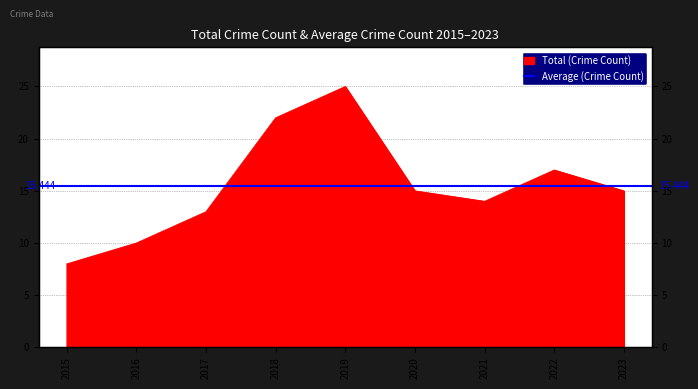

Is it true that the value at 2019 is 37?

False